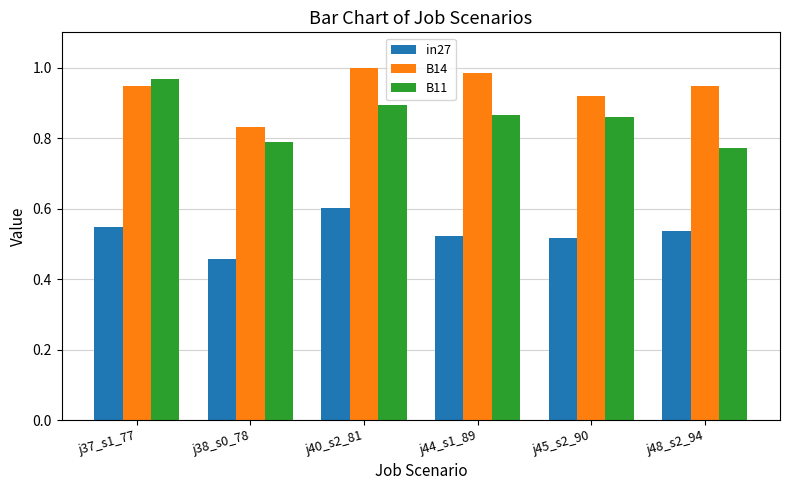

What are all the series names shown in the legend?

in27, B14, B11